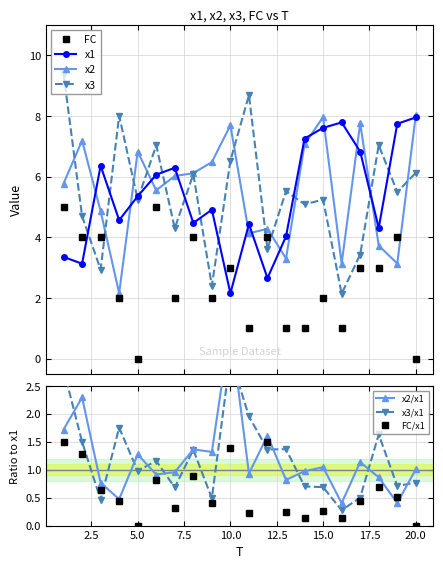

True or false: x2 has a value of 5.6 at 6.

True